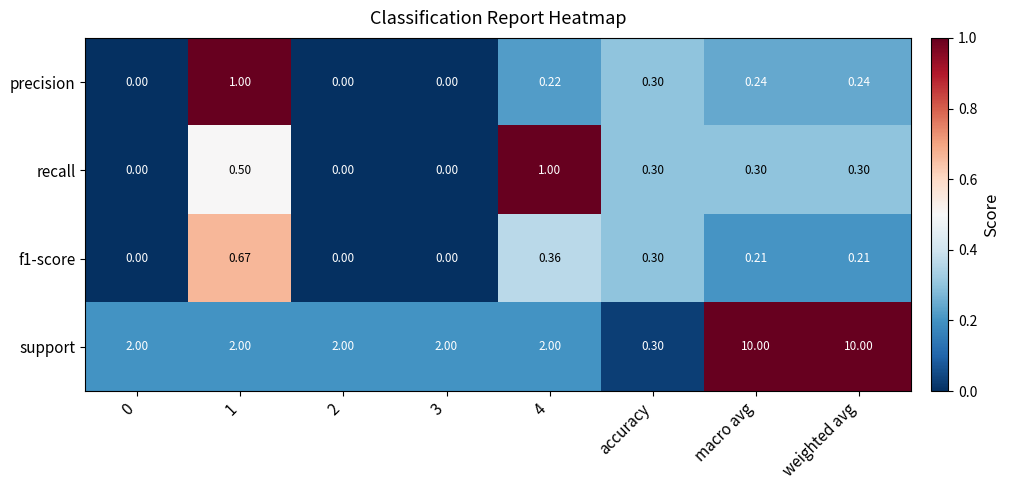

Which series has the largest total across all categories?

support